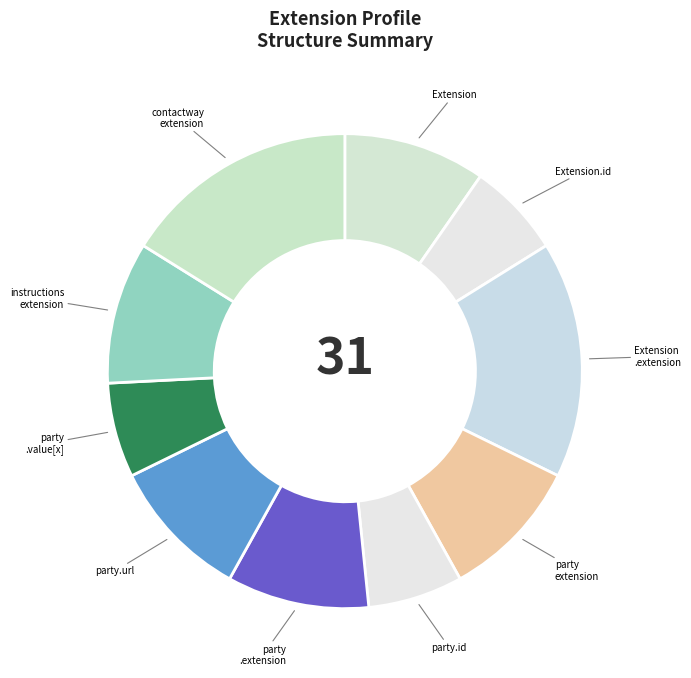

How many slices are in this pie chart?

10